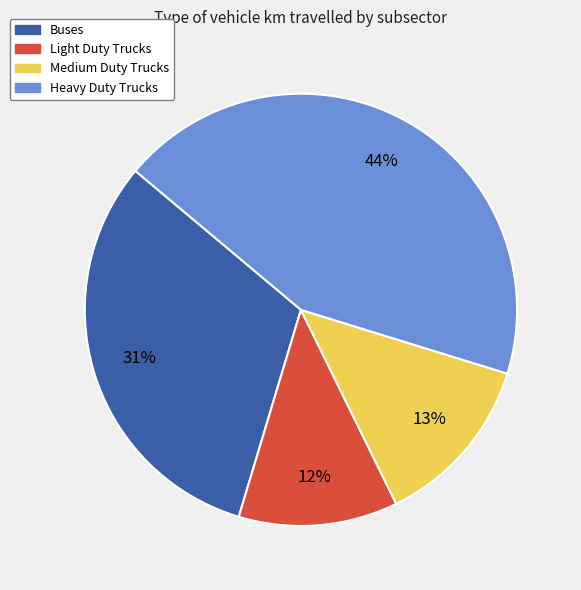

What is the ratio of the value at Light Duty Trucks to the value at Medium Duty Trucks?

0.9